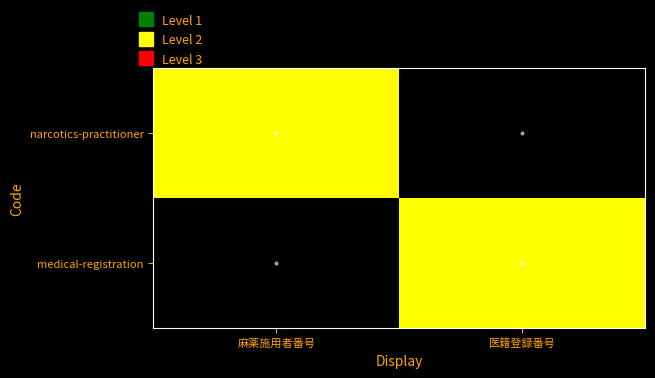

Which series has the largest total across all categories?

narcotics-practitioner